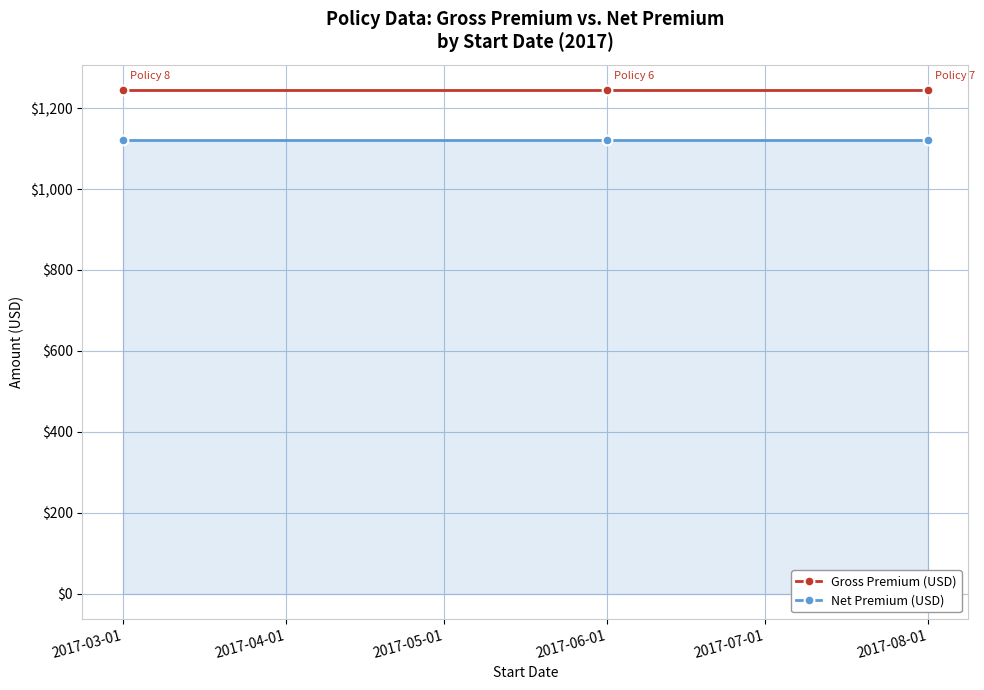

What is the sum of all Gross Premium (USD) values?

3735.0